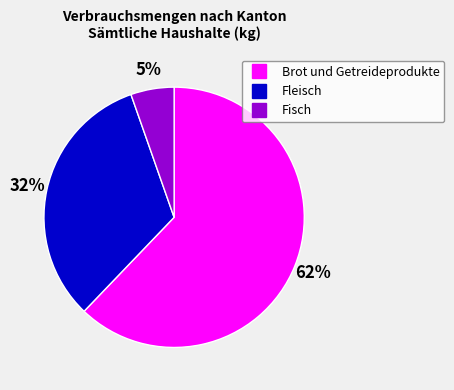

Which category accounts for the majority?

Brot und Getreideprodukte